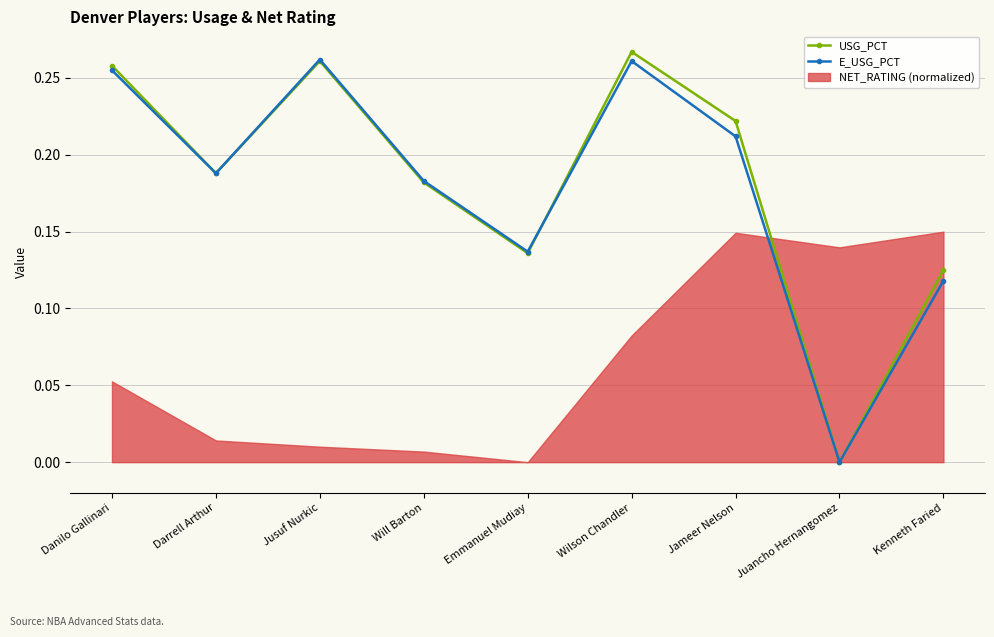

The value of USG_PCT at Will Barton is 0.1. True or false?

False